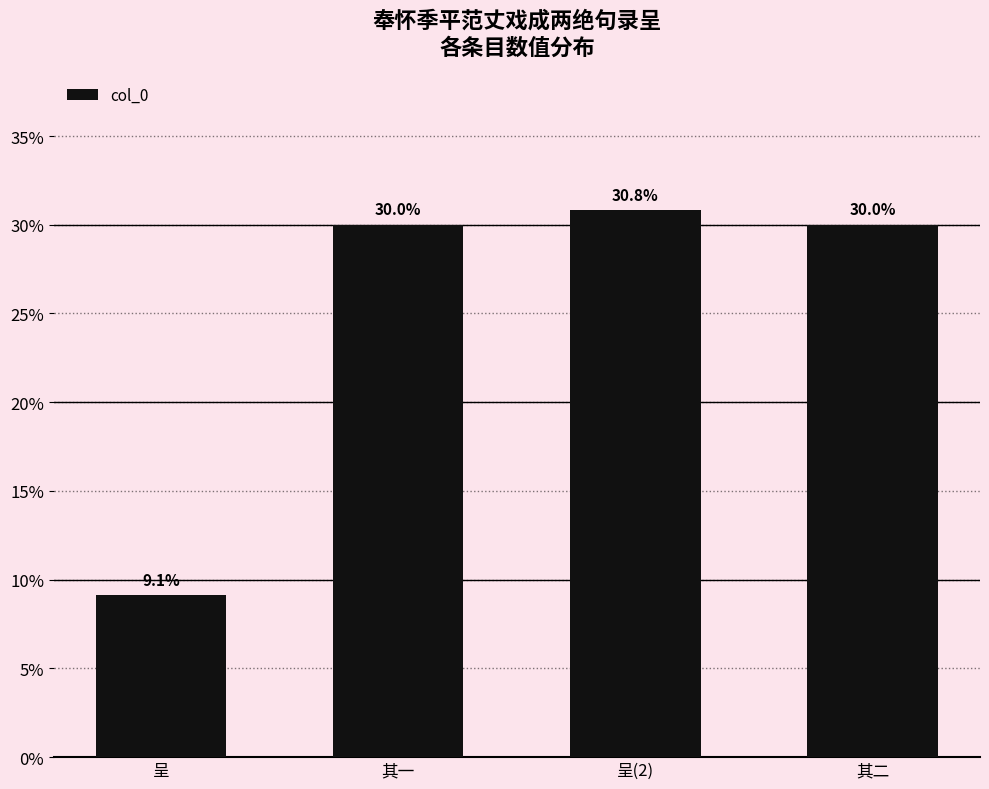

What is the value of the 1st bar from the left?

9.1